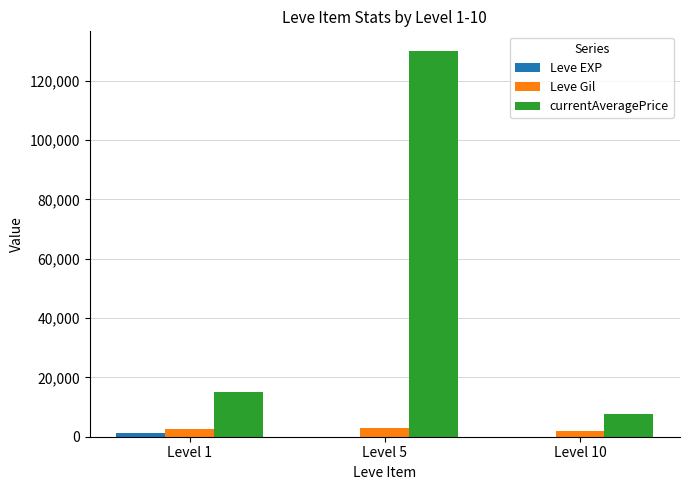

What is the maximum value shown in the chart?

130097